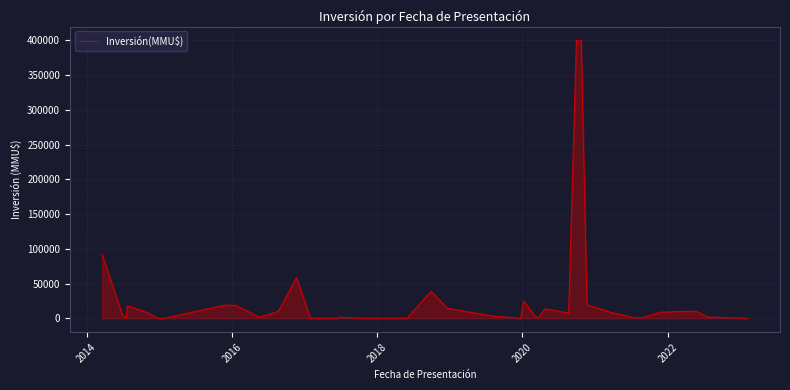

What is the greatest value displayed?

400000